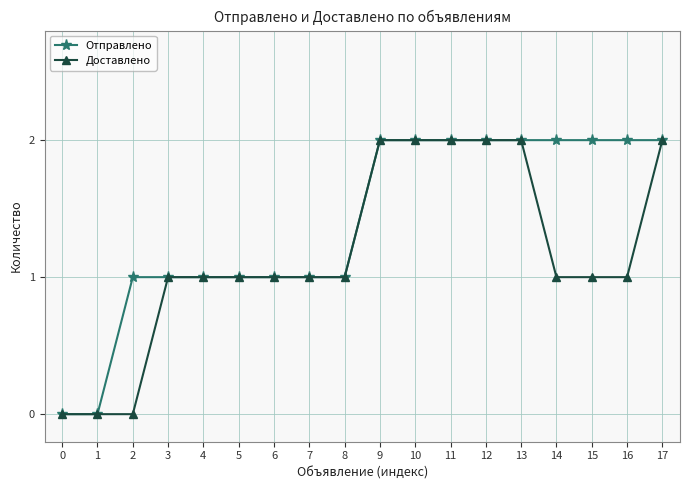

True or false: Отправлено has a value of 2 at 13.

True